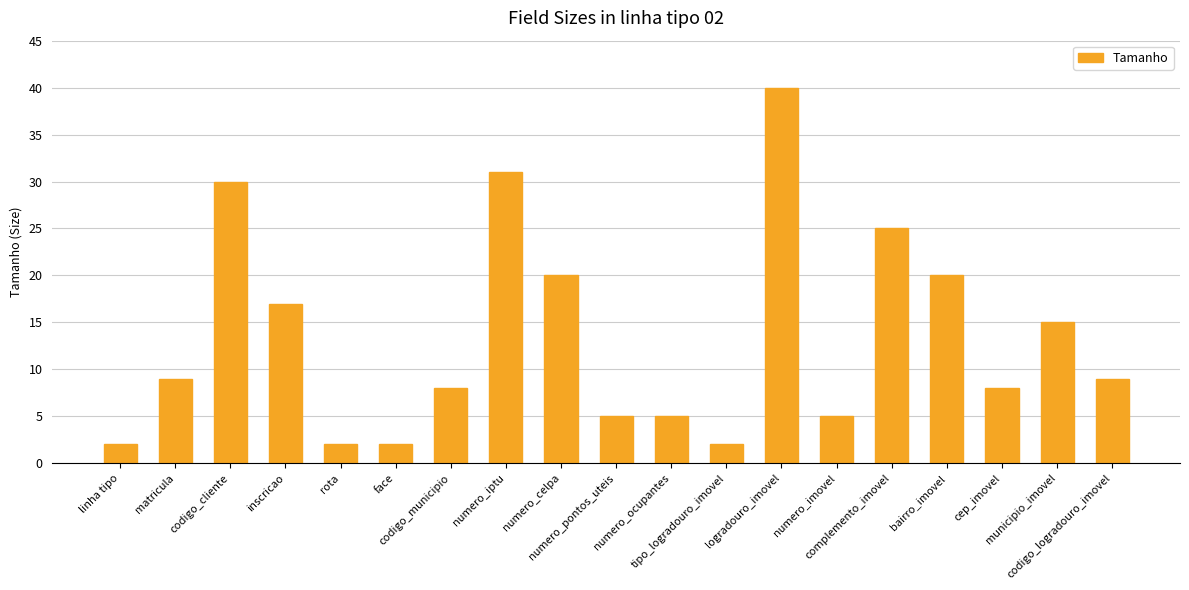

What is the difference between the values at inscricao and rota?

15